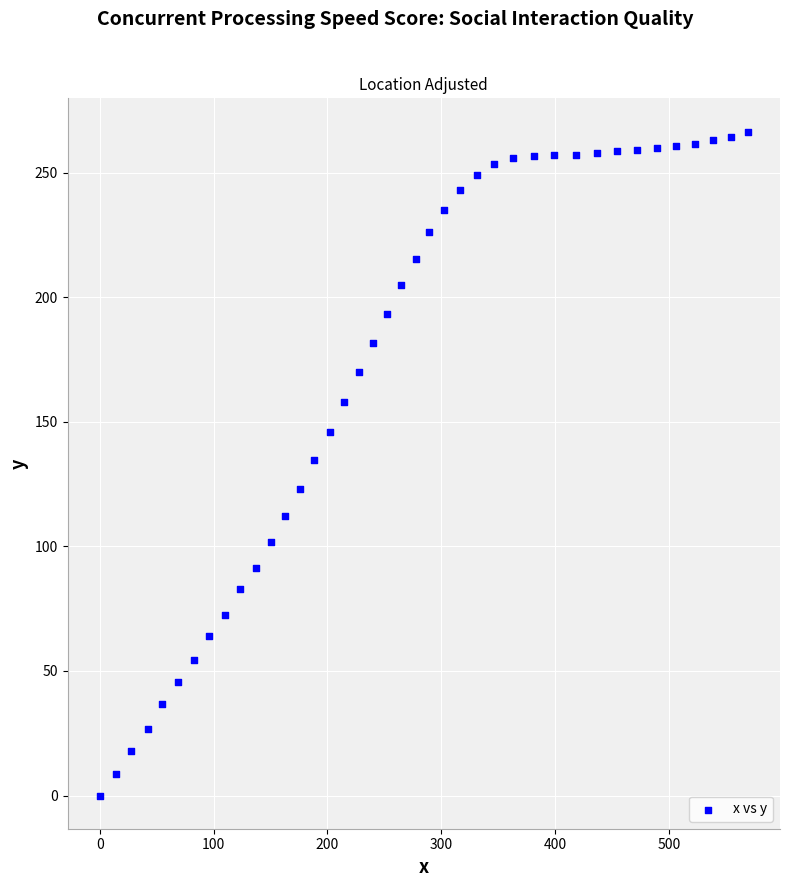

What is the range of X values (max minus min)?

569.3